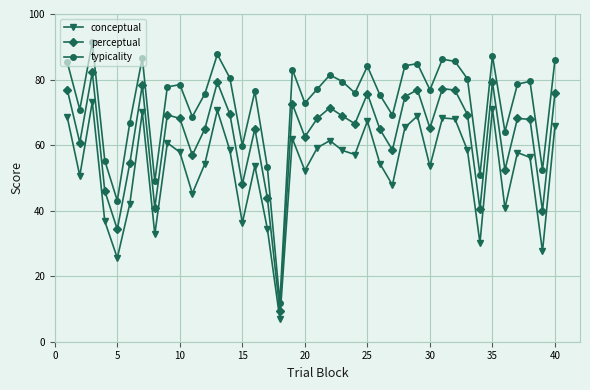

How many distinct data groups are displayed?

3